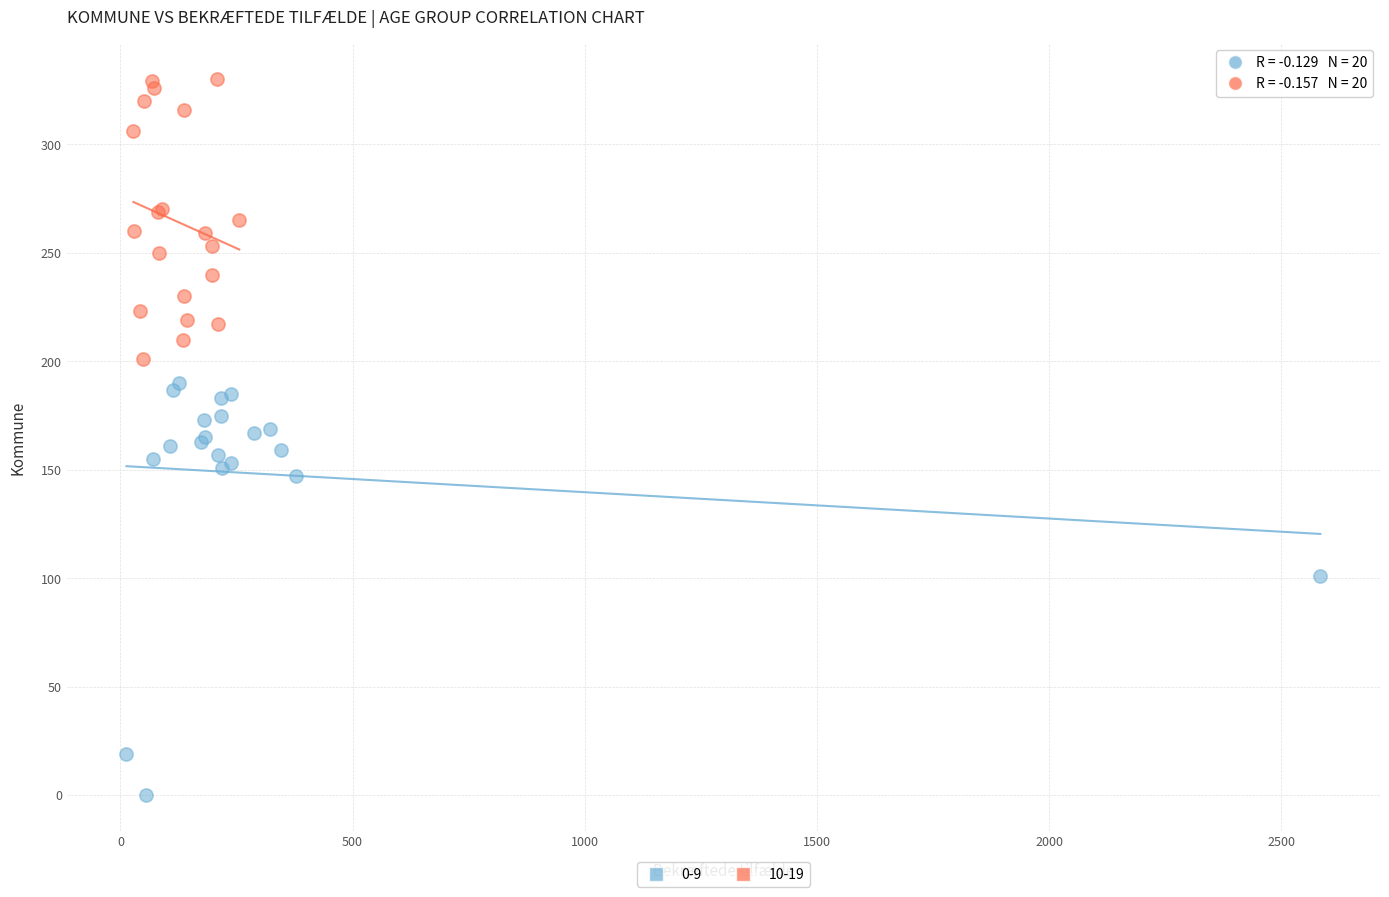

Which series has the largest Y range (max minus min)?

0-9